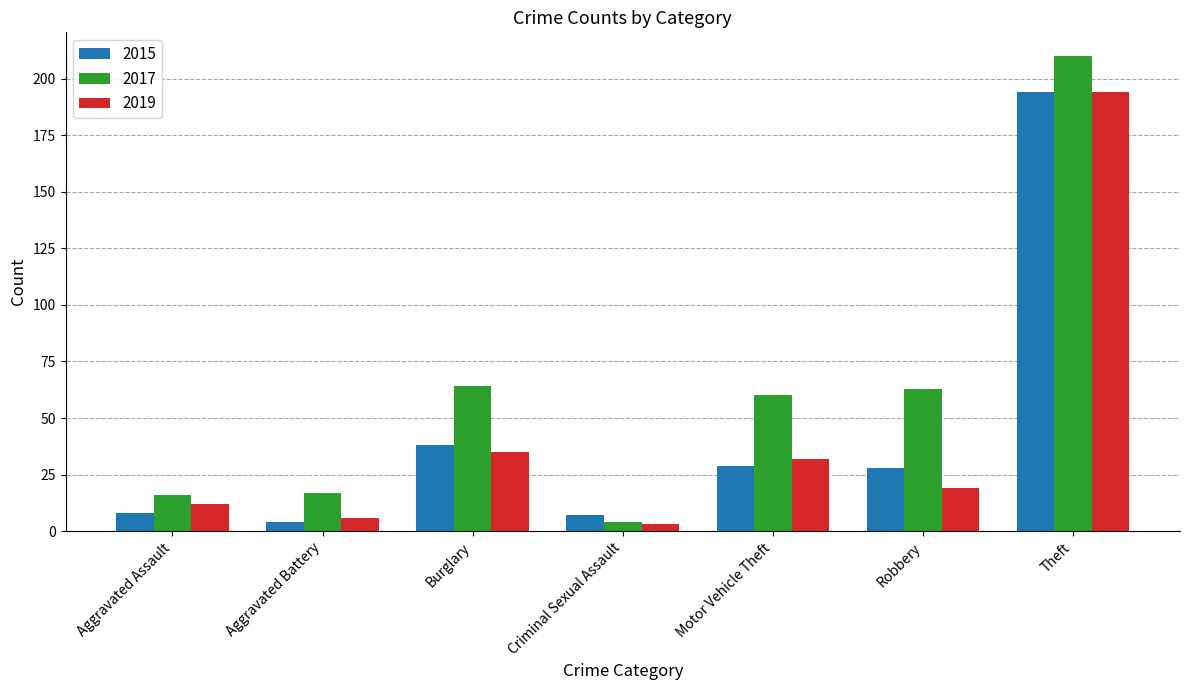

True or false: 2019 has a value of 12 at Aggravated Assault.

True